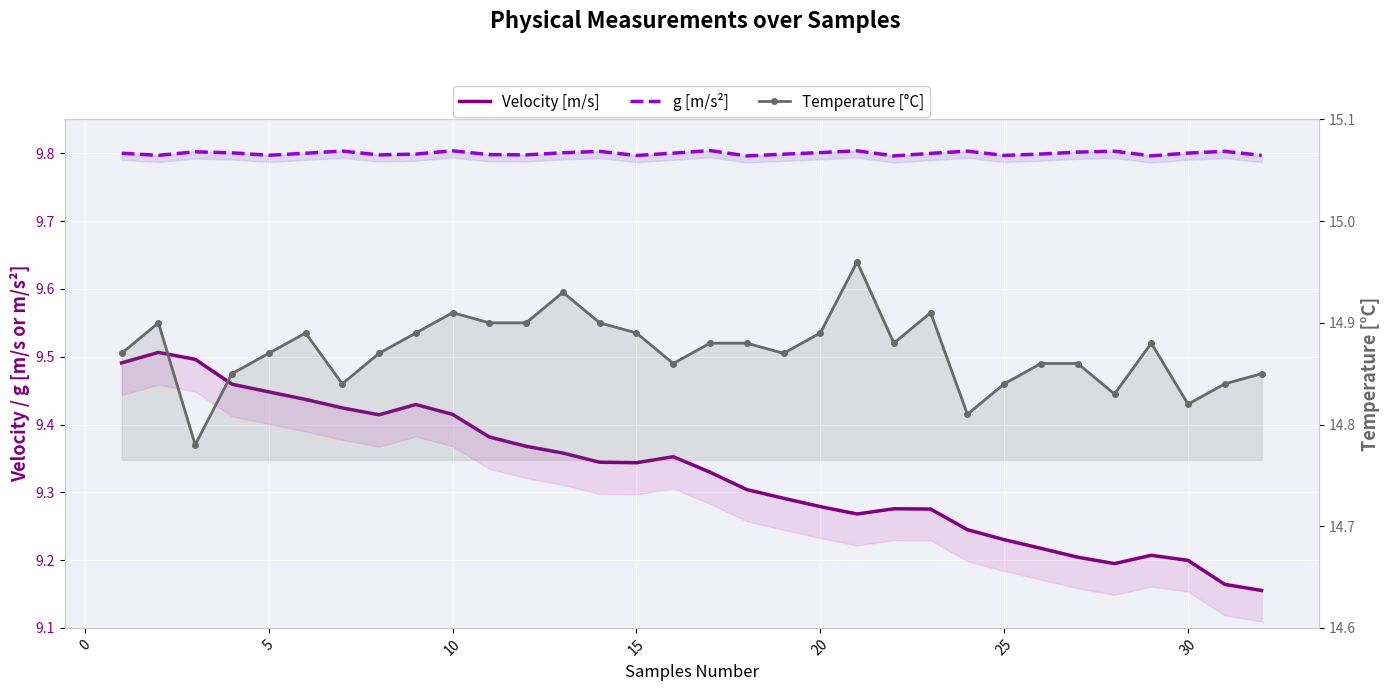

Which series changed the most between 30 and 20?

Velocity [m/s]